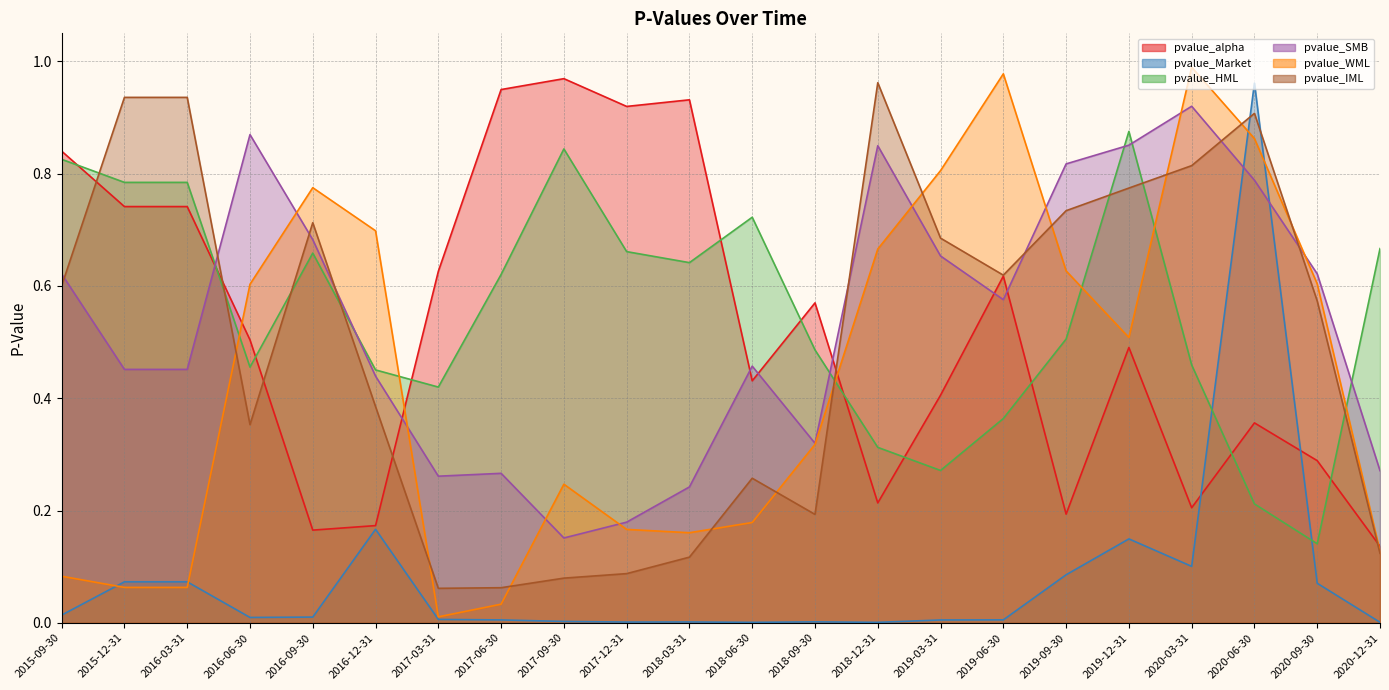

Which series has the largest range (max minus min)?

pvalue_WML